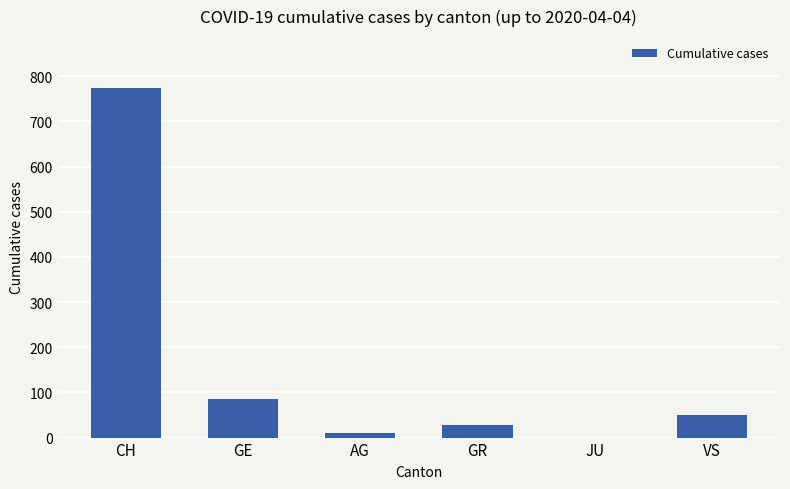

Between AG and VS, which is larger?

VS